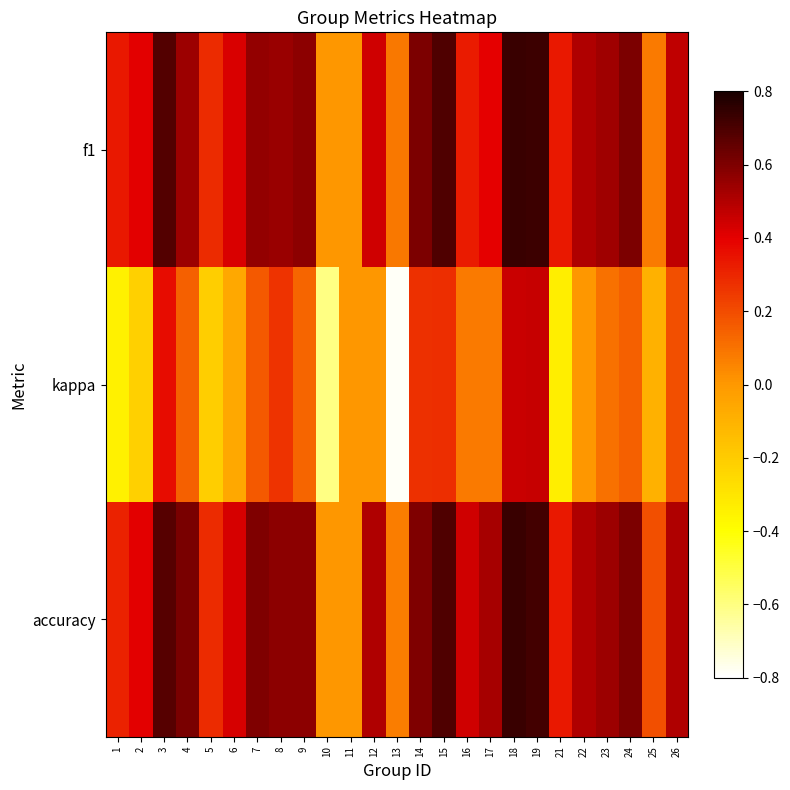

Reading left to right, transcribe all the data shown in this chart.

f1: 1=0.3	2=0.4	3=0.7	4=0.5	5=0.3	6=0.4	7=0.6	8=0.5	9=0.6	10=0.0	11=0.0	12=0.4	13=0.1	14=0.6	15=0.7	16=0.3	17=0.4	18=0.7	19=0.7	21=0.3	22=0.5	23=0.5	24=0.6	25=0.1	26=0.5
kappa: 1=-0.3	2=-0.2	3=0.4	4=0.1	5=-0.2	6=-0.1	7=0.2	8=0.3	9=0.1	10=-0.6	11=0.0	12=0.0	13=-0.8	14=0.3	15=0.3	16=0.1	17=0.1	18=0.5	19=0.5	21=-0.3	22=0.0	23=0.1	24=0.1	25=-0.1	26=0.2
accuracy: 1=0.3	2=0.4	3=0.7	4=0.6	5=0.3	6=0.4	7=0.6	8=0.6	9=0.6	10=0.0	11=0.0	12=0.5	13=0.1	14=0.6	15=0.7	16=0.4	17=0.5	18=0.7	19=0.7	21=0.3	22=0.5	23=0.5	24=0.6	25=0.2	26=0.5